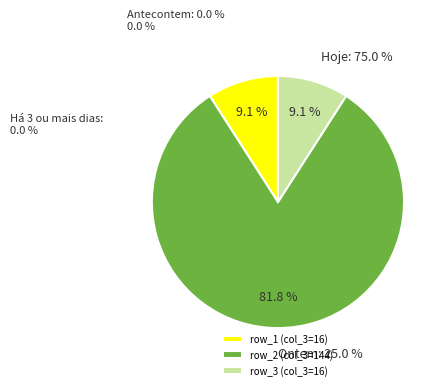

Is it true that 144 (row 2) is 82% of the pie?

True